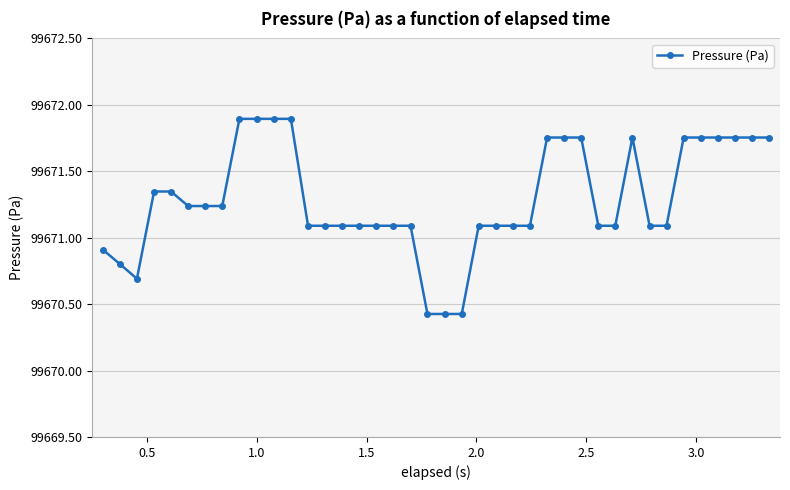

What is the sum of all values?

3986851.6